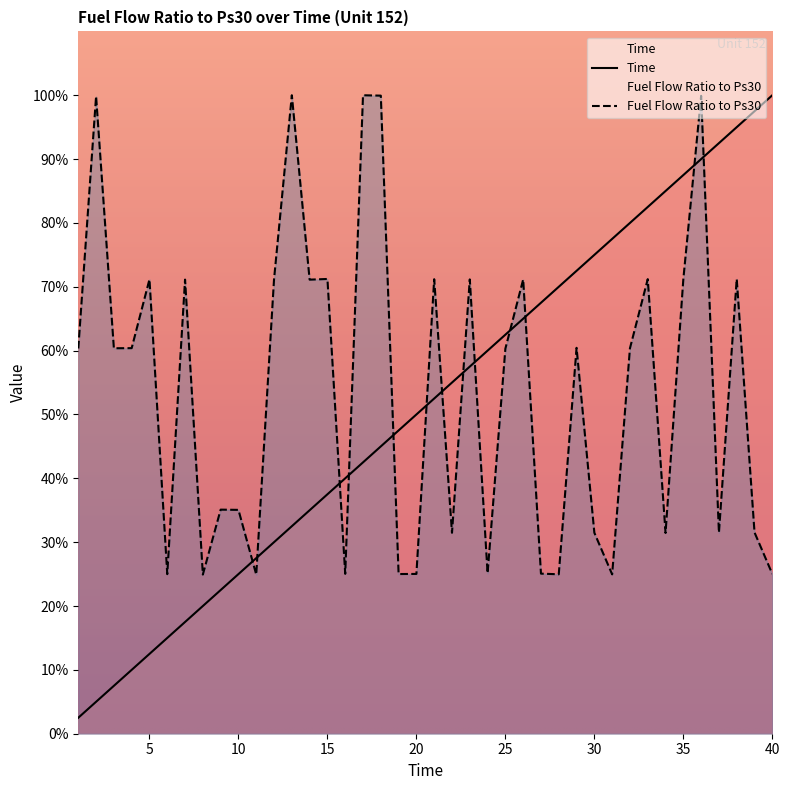

Between 3 and 14, which is larger?

14